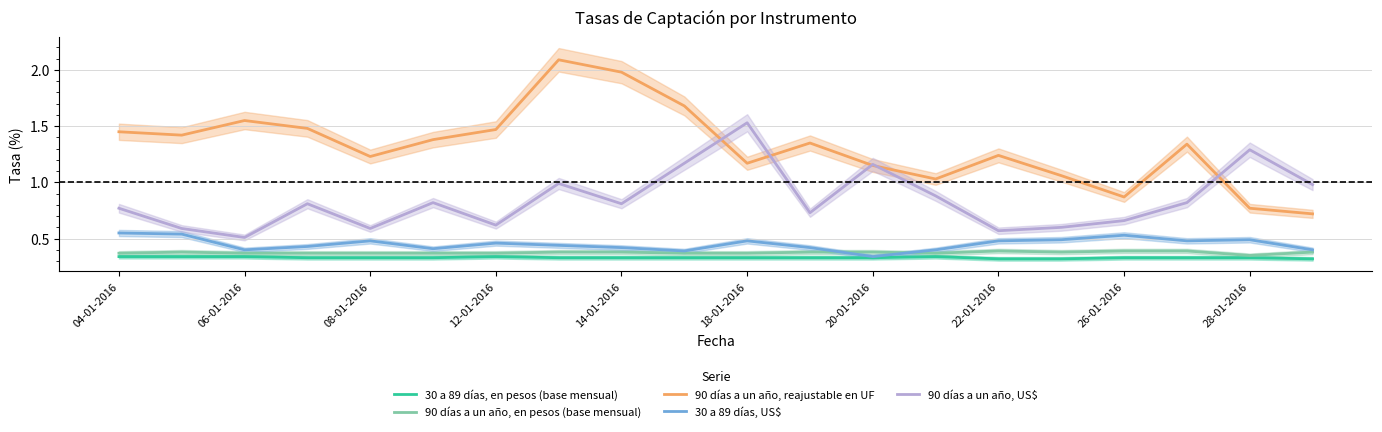

True or false: 90 días a un año, reajustable en UF and 30 a 89 días, en pesos (base mensual) cross at least once.

False